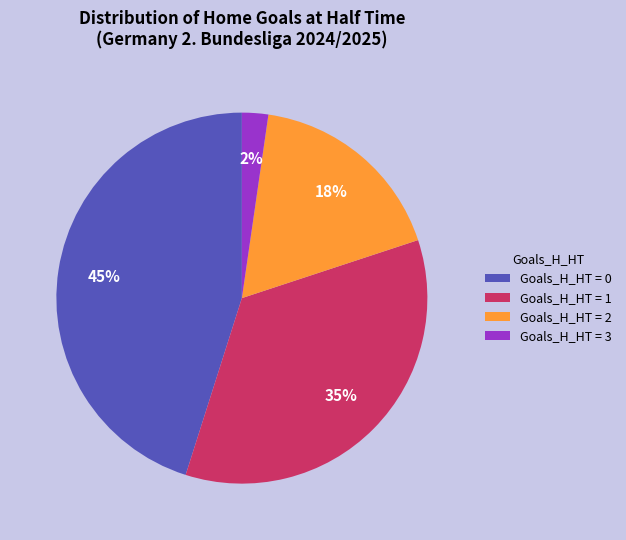

How many segments does this pie chart have?

4